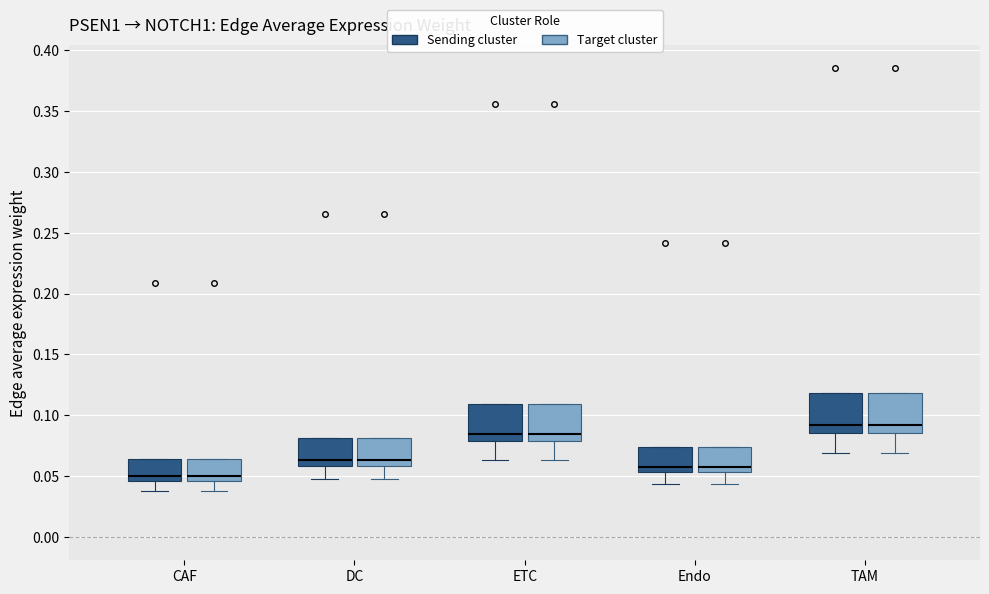

Reading left to right, transcribe this box plot: for each box, give where its median line is, the range the box spans, and where its two whiskers end, as read against the y-axis. The values are not printed on the chart, so give them approximately, as read against the axis.

CAF (Sending cluster): median 0.050, box 0.045 to 0.065, whiskers 0.035 to 0.065
CAF (Target cluster): median 0.050, box 0.045 to 0.065, whiskers 0.035 to 0.065
DC (Sending cluster): median 0.065, box 0.060 to 0.080, whiskers 0.045 to 0.080
DC (Target cluster): median 0.065, box 0.060 to 0.080, whiskers 0.045 to 0.080
ETC (Sending cluster): median 0.085, box 0.080 to 0.110, whiskers 0.065 to 0.110
ETC (Target cluster): median 0.085, box 0.080 to 0.110, whiskers 0.065 to 0.110
Endo (Sending cluster): median 0.060, box 0.055 to 0.075, whiskers 0.045 to 0.075
Endo (Target cluster): median 0.060, box 0.055 to 0.075, whiskers 0.045 to 0.075
TAM (Sending cluster): median 0.090, box 0.085 to 0.120, whiskers 0.070 to 0.120
TAM (Target cluster): median 0.090, box 0.085 to 0.120, whiskers 0.070 to 0.120